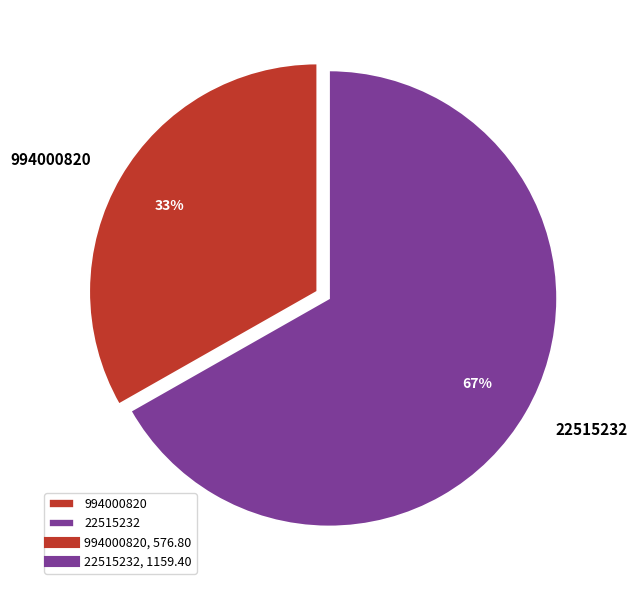

To the nearest percent, what is the average slice percentage?

50%